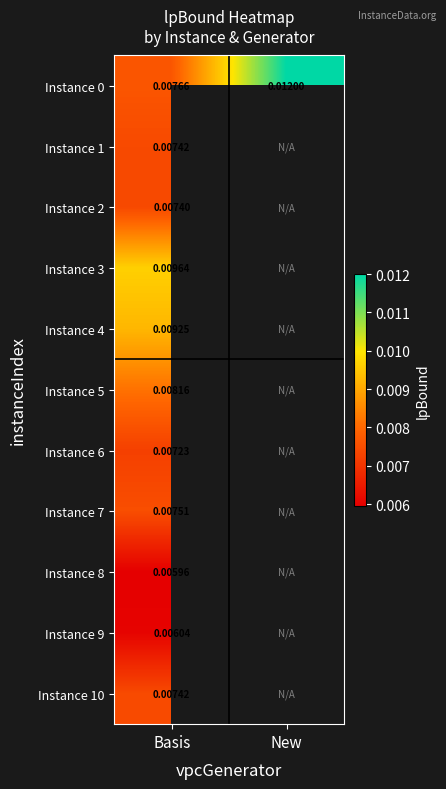

Is the value of Instance 2 at Basis greater than the value of Instance 5 at Basis?

No